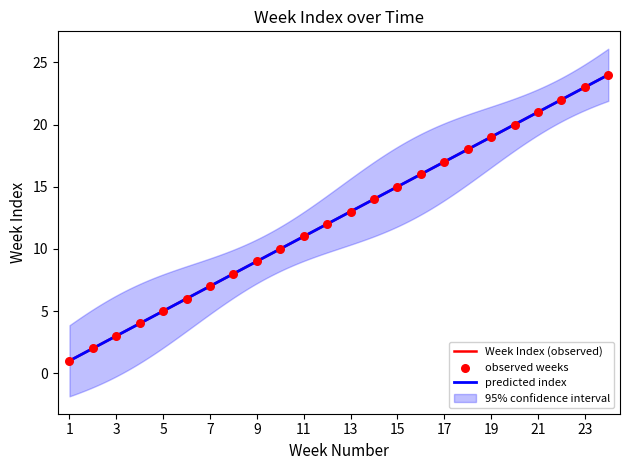

What is the change in value from 2026-01-21 to 2026-04-01?

+10